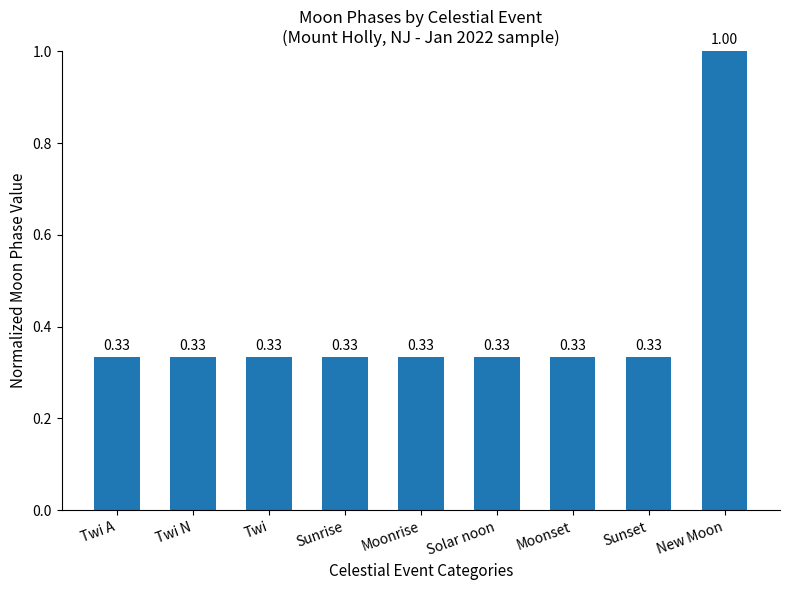

The value at Sunrise is 0.5. True or false?

False